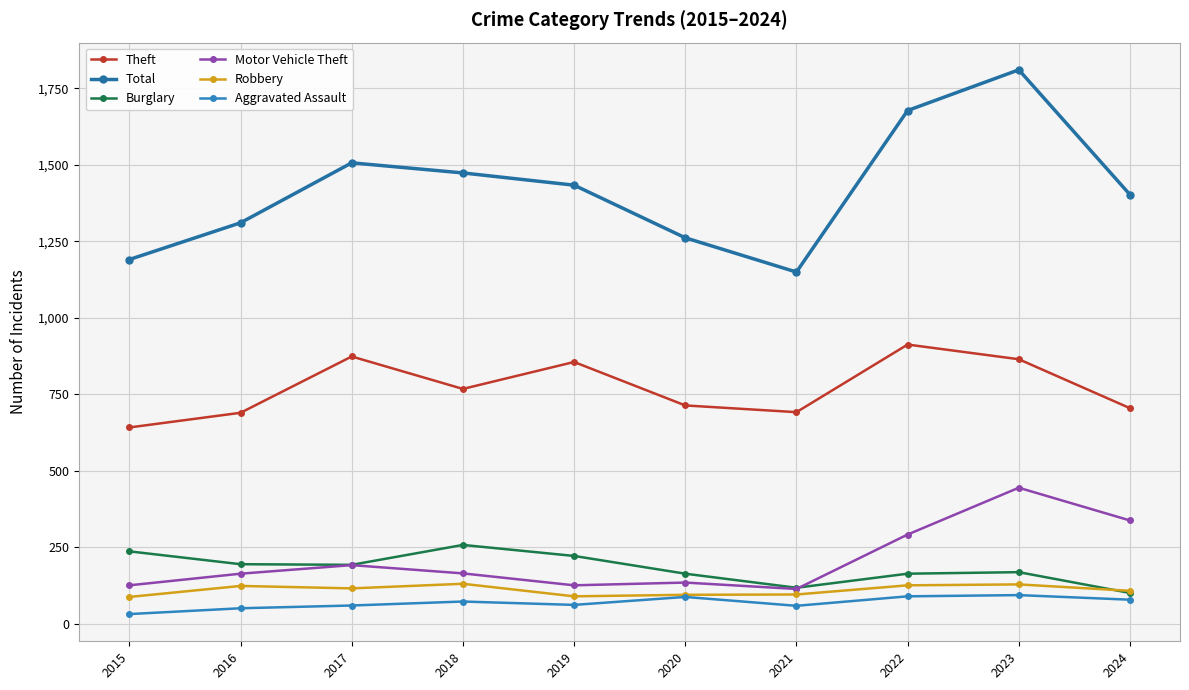

How many values in the Burglary series are below 192?

5